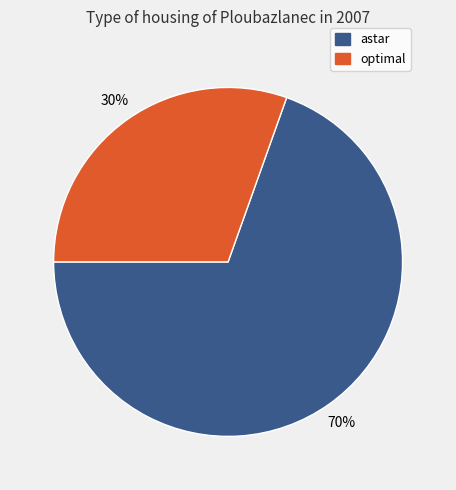

Between optimal and astar, which is larger?

astar